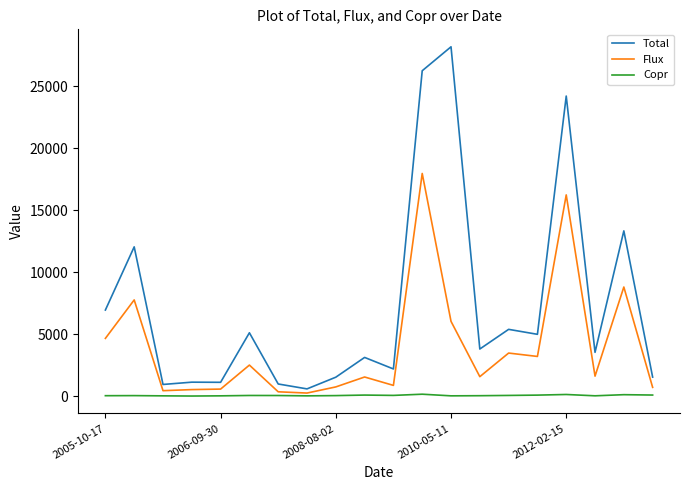

Which series has the largest range (max minus min)?

Total